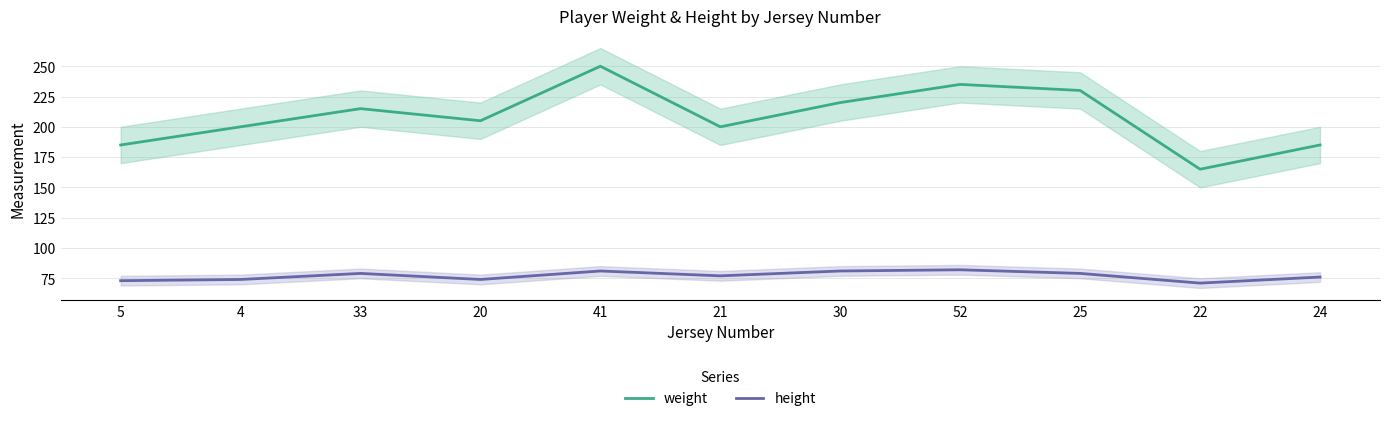

What position from the right is 22?

2